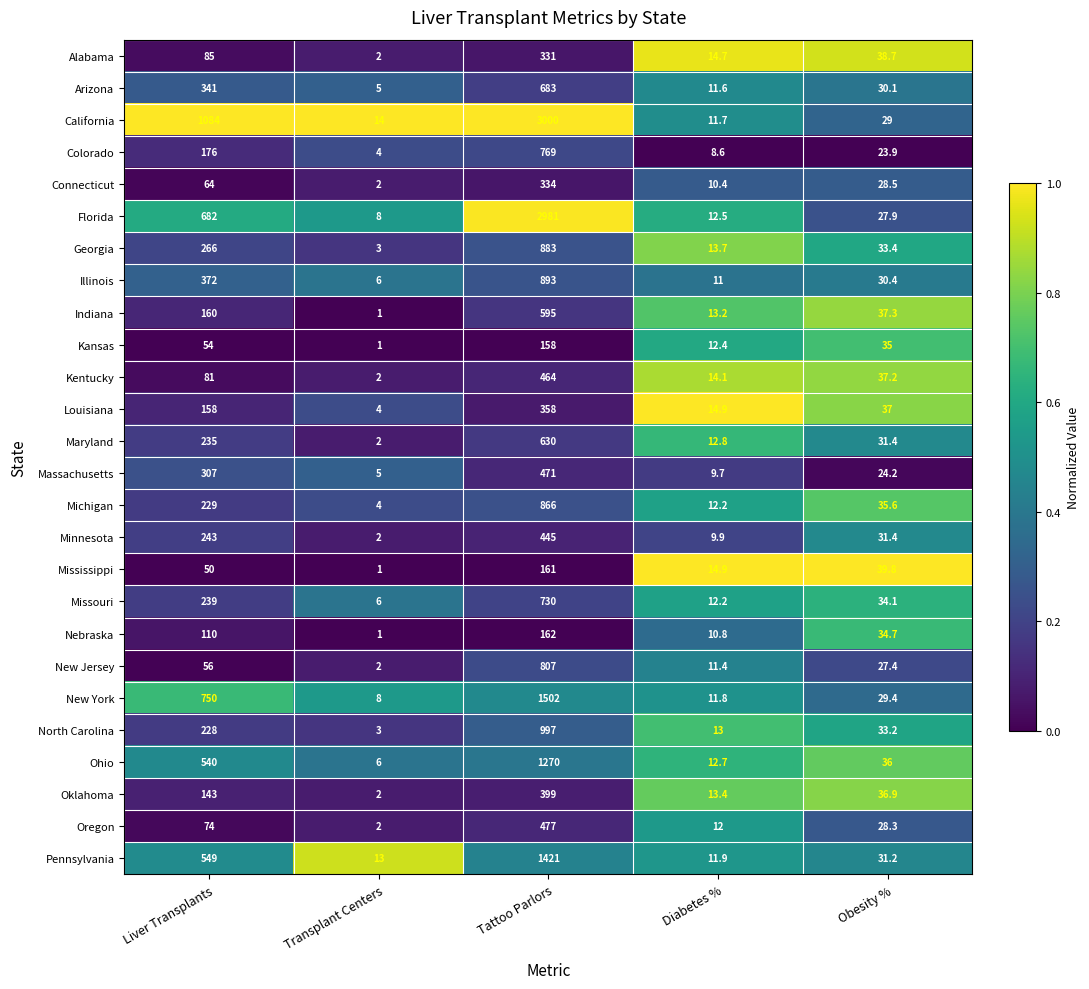

What is the sum of the Indiana values at Obesity % and Transplant Centers?

38.3